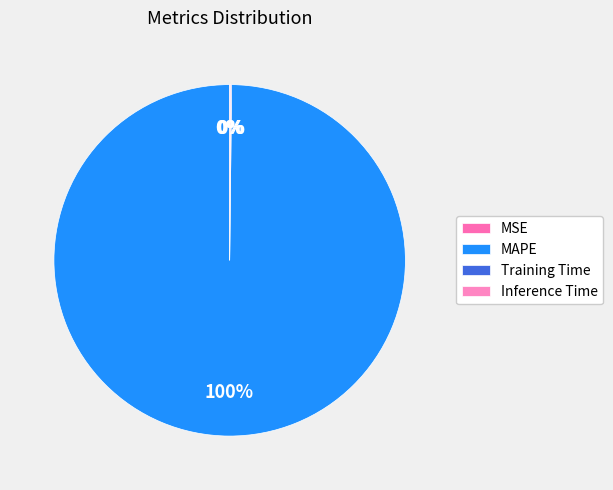

True or false: MAPE accounts for 94% of the total.

False